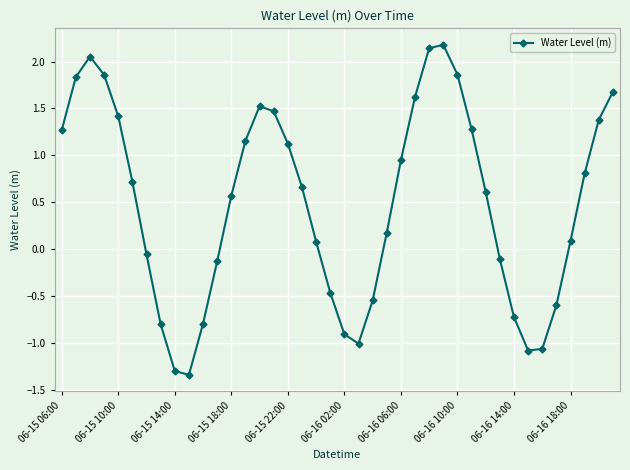

True or false: the data has more than 1 interior local peaks.

True